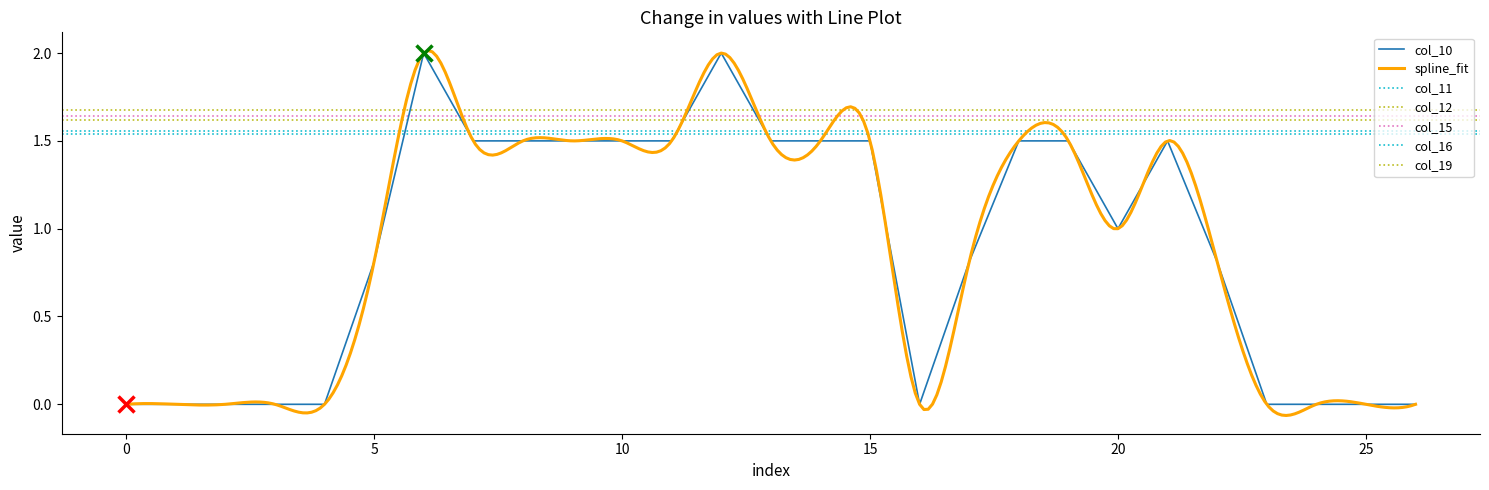

How many distinct data groups are displayed?

6